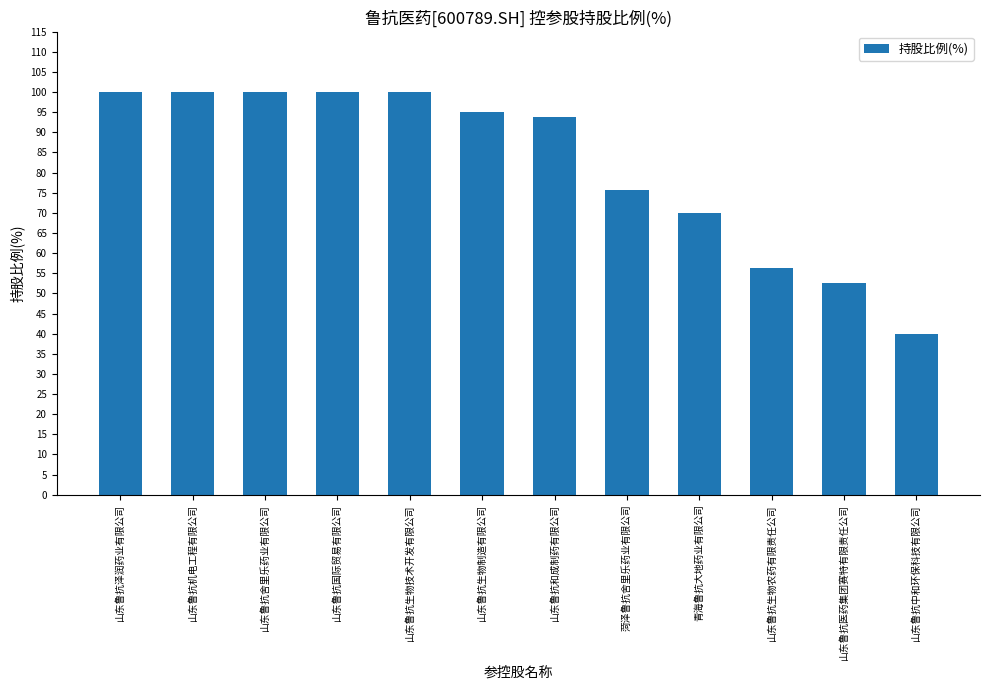

How many bars are there in total?

12